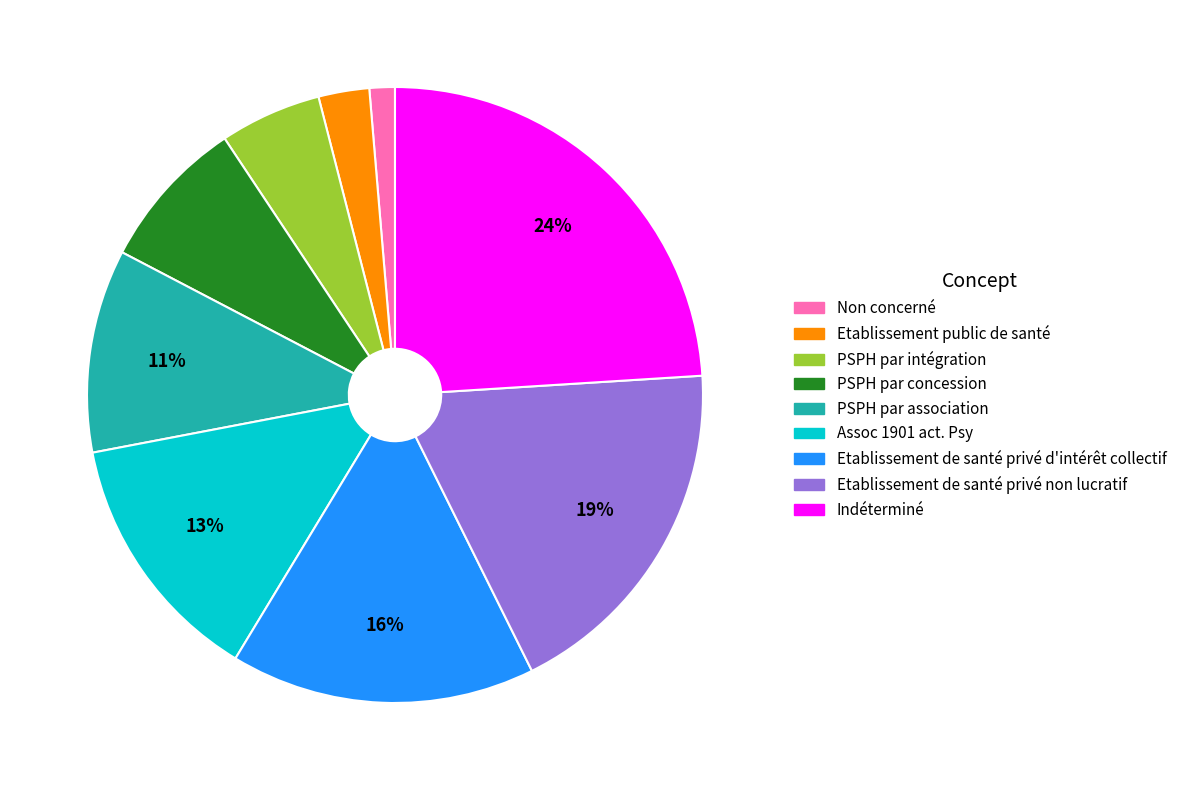

The Assoc 1901 act. Psy slice represents 25% of the pie. True or false?

False